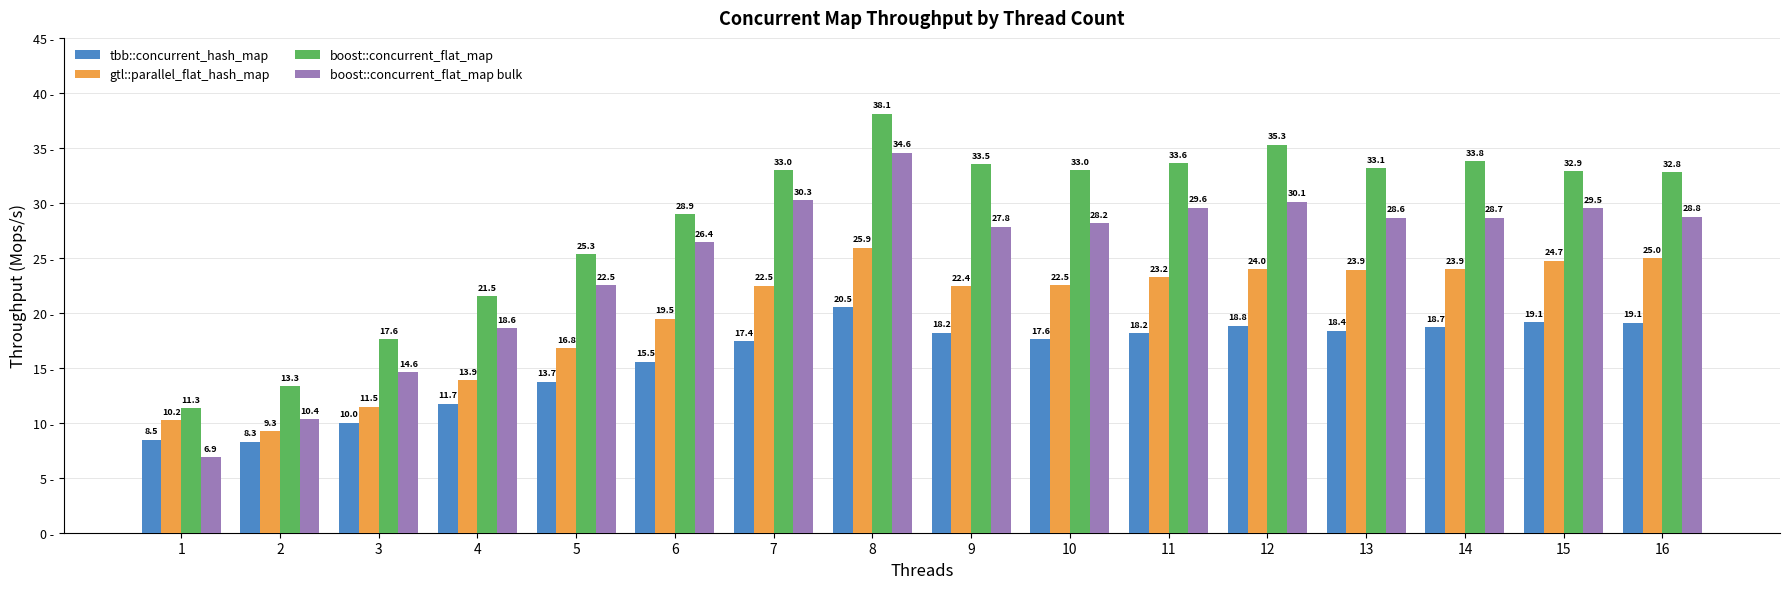

The value of boost::concurrent_flat_map at 11 is 33.6. True or false?

True